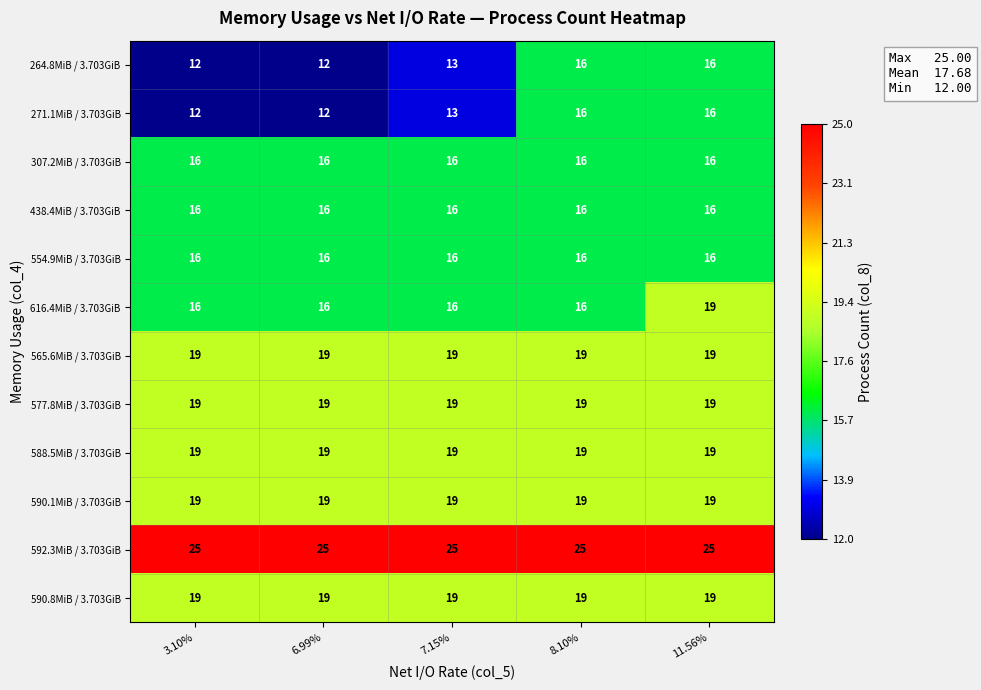

What is the total value across all series at 6.99%?

208